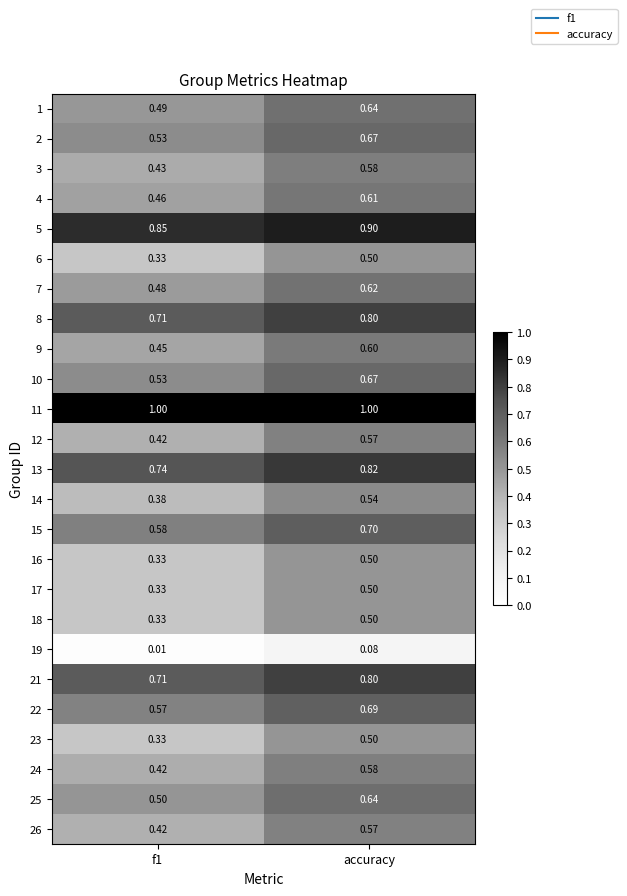

Is the value of 8 at f1 greater than the value of 23 at accuracy?

Yes